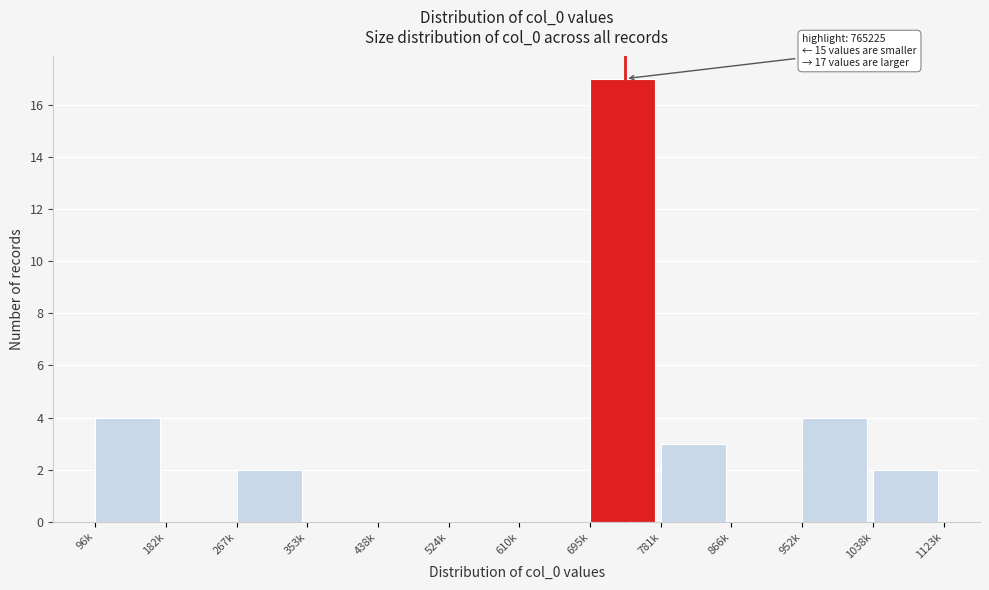

Reading left to right, transcribe all the data shown in this chart.

96k=4	182k=0	267k=2	353k=0	438k=0	524k=0	610k=0	695k=17	781k=3	866k=0	952k=4	1038k=2